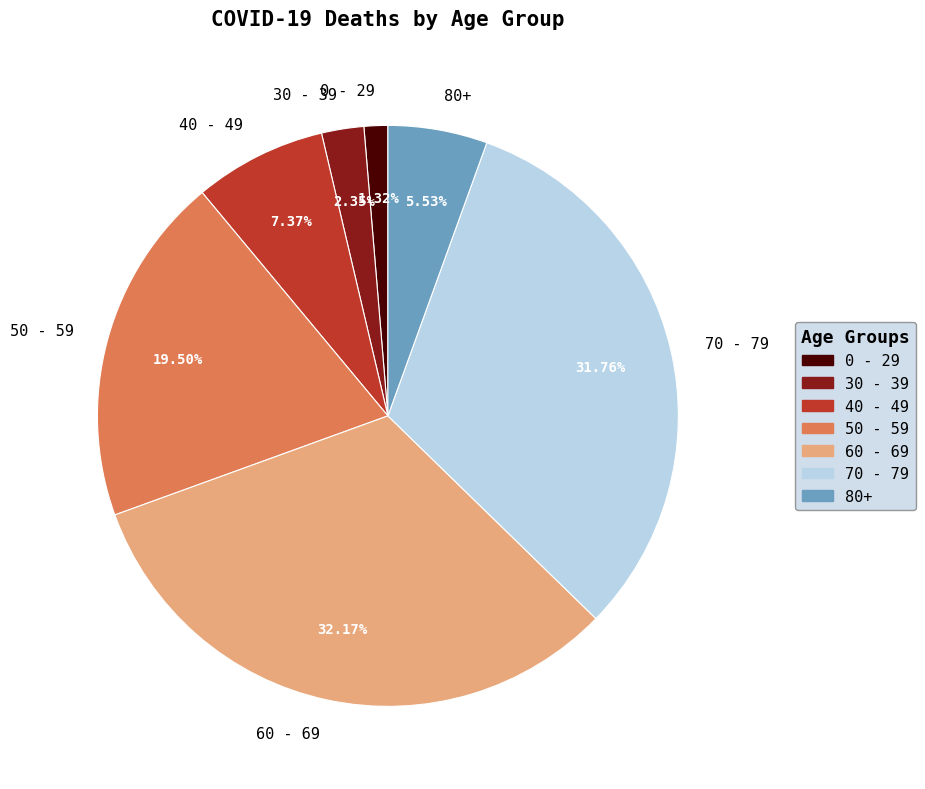

What is the ratio of the value at 70 - 79 to the value at 0 - 29?

24.1